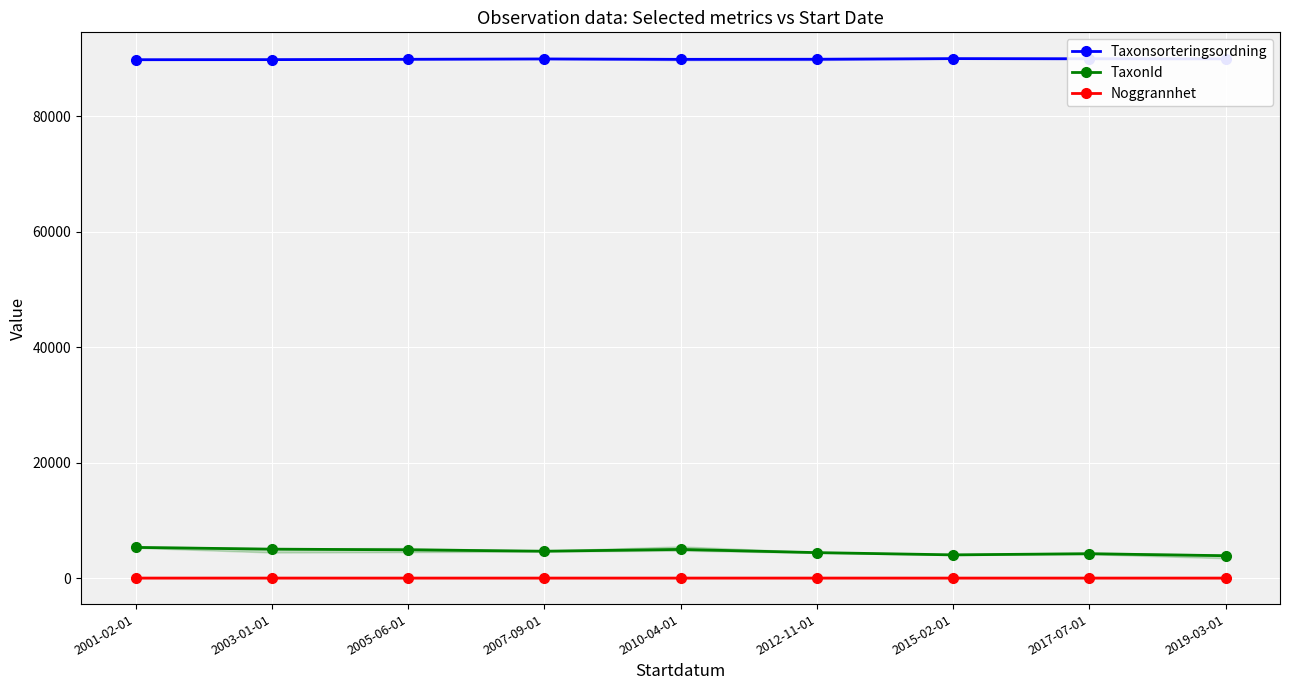

Reading left to right, extract all data points from this chart.

Taxonsorteringsordning: 2001-02-01=89794.0	2003-01-01=89805.3	2005-06-01=89862.9	2007-09-01=89924.9	2010-04-01=89855.3	2012-11-01=89873.5	2015-02-01=89982.5	2017-07-01=89960.1	2019-03-01=89940.0
TaxonId: 2001-02-01=5321.0	2003-01-01=5021.2	2005-06-01=4903.4	2007-09-01=4661.8	2010-04-01=4973.0	2012-11-01=4420.2	2015-02-01=4031.7	2017-07-01=4228.1	2019-03-01=3884.0
Noggrannhet: 2001-02-01=10.0	2003-01-01=10.9	2005-06-01=9.2	2007-09-01=9.7	2010-04-01=10.3	2012-11-01=11.0	2015-02-01=9.5	2017-07-01=9.8	2019-03-01=10.0